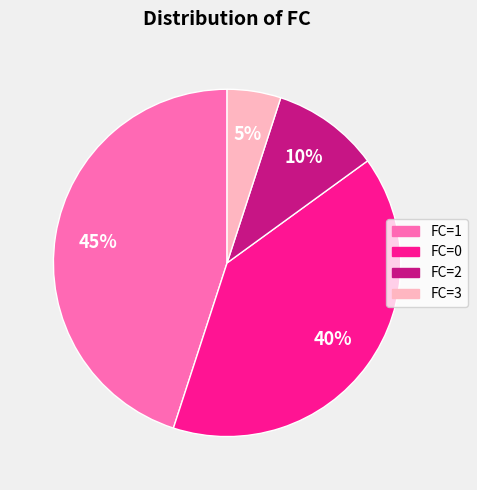

Is there any slice that represents more than half of the pie?

No